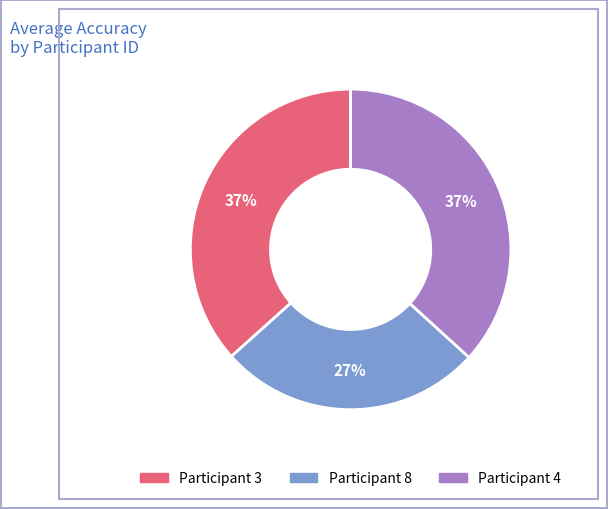

Is there any slice that represents more than half of the pie?

No